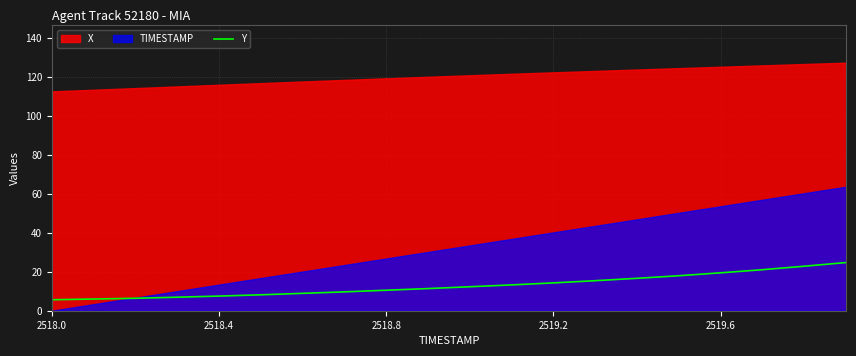

What is the highest value of the Y series?

24.8